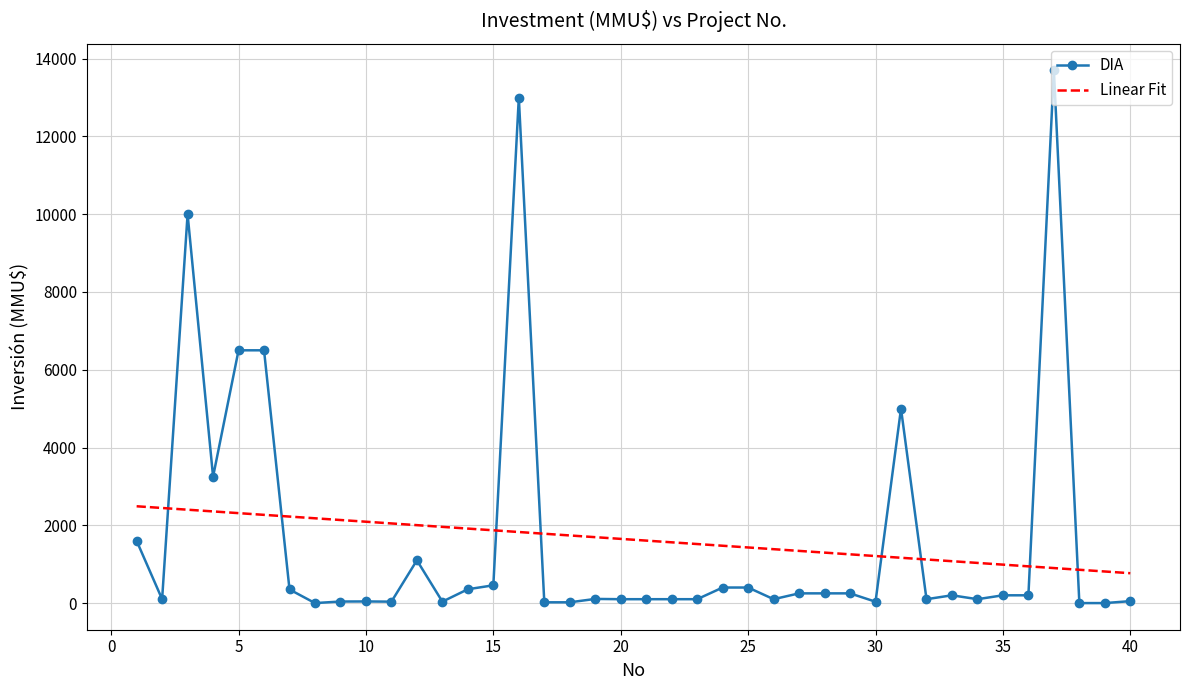

Which series has the largest range (max minus min)?

DIA